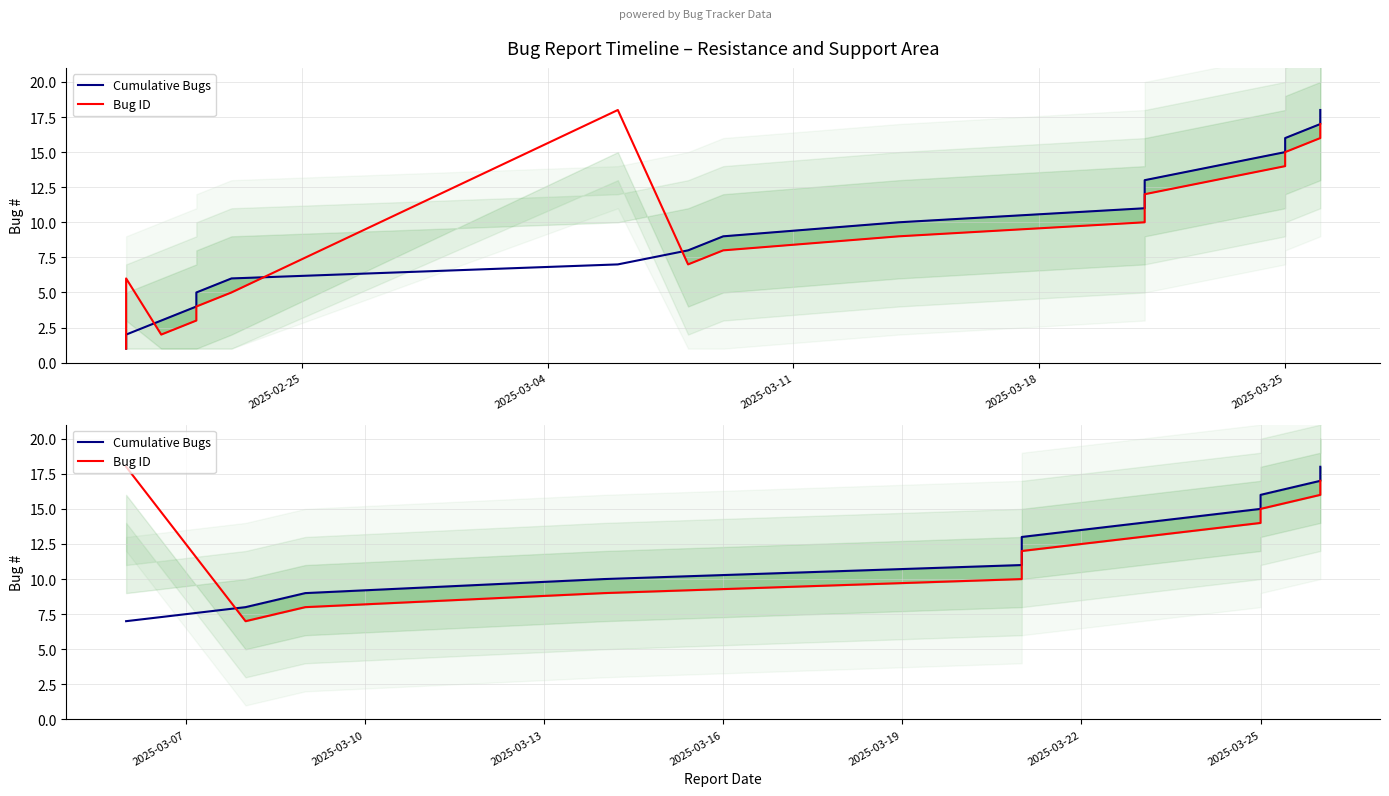

What is the label of the 3rd point from the right?

2025-03-25